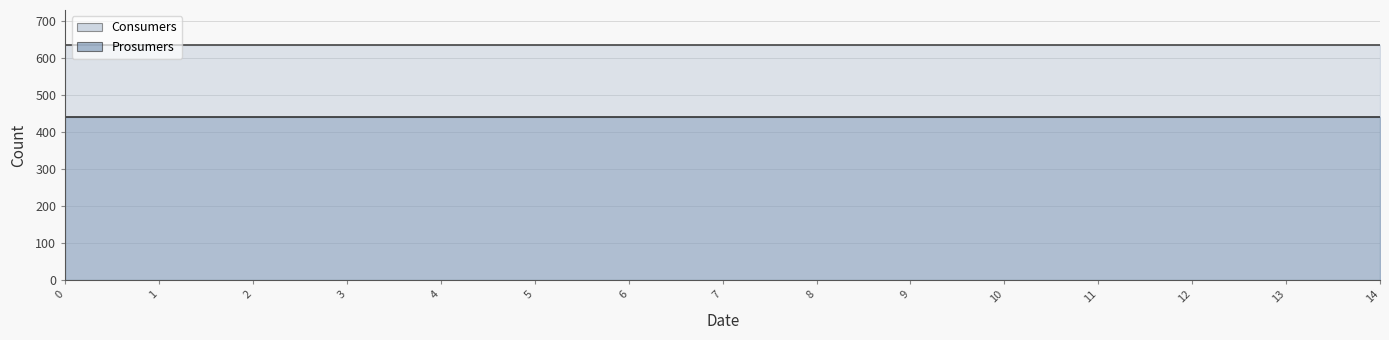

Which series has the largest total across all categories?

Consumers